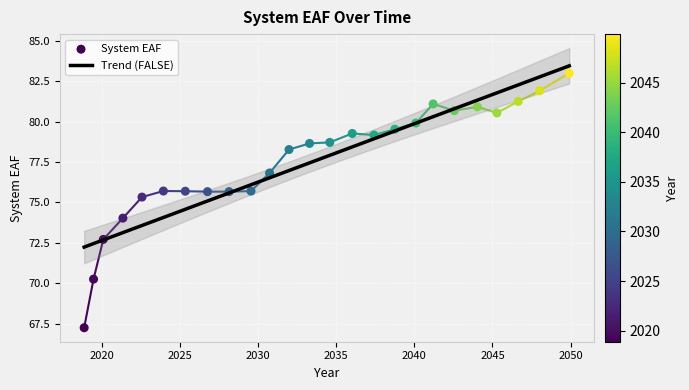

Which has a higher value, 2037.42164908561 or 2049.91196939384?

2049.91196939384